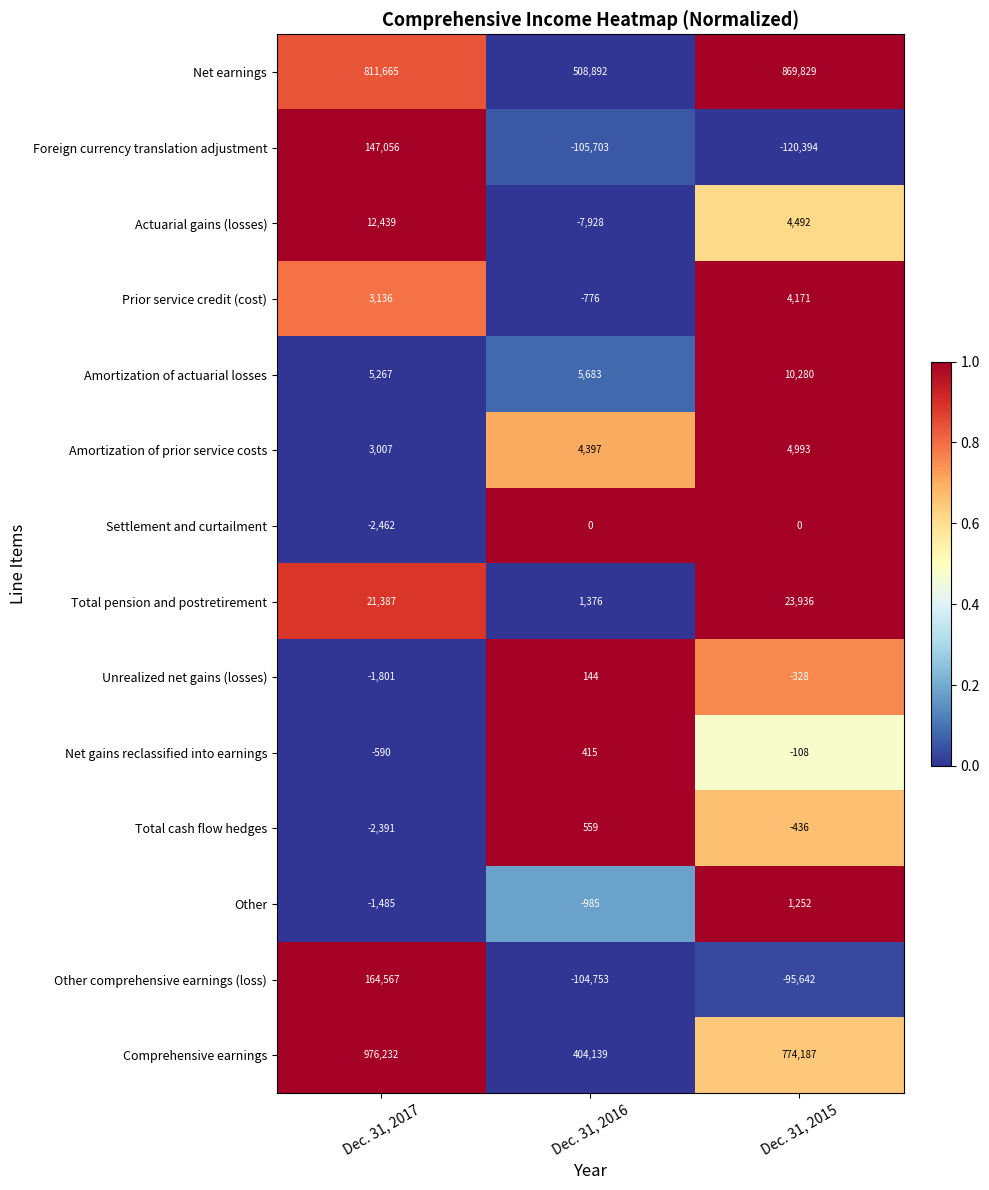

How many data points in Foreign currency translation adjustment are above -105703?

1